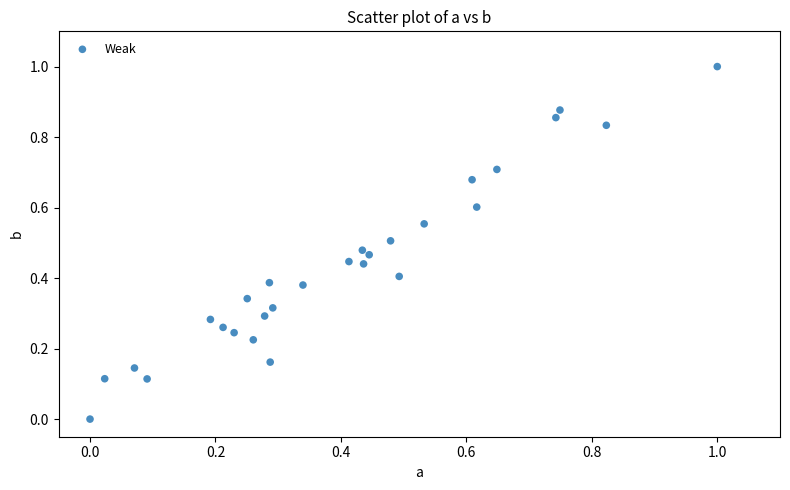

What is the range of X values (max minus min)?

1.0